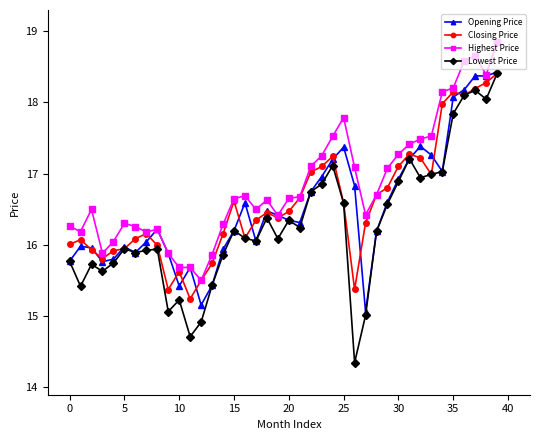

Which series has the largest total across all categories?

Highest Price